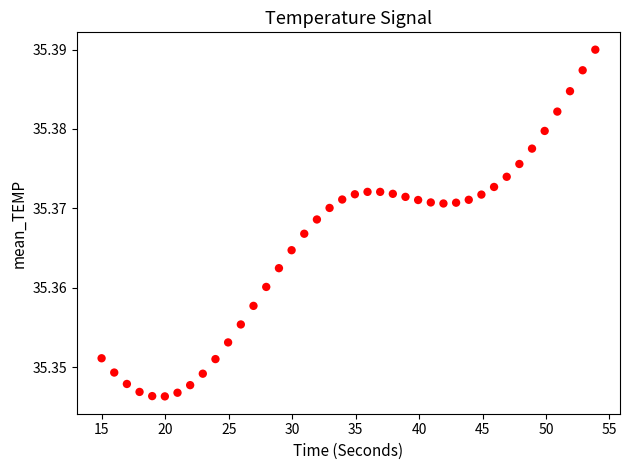

What is the range of X values (max minus min)?

38.9